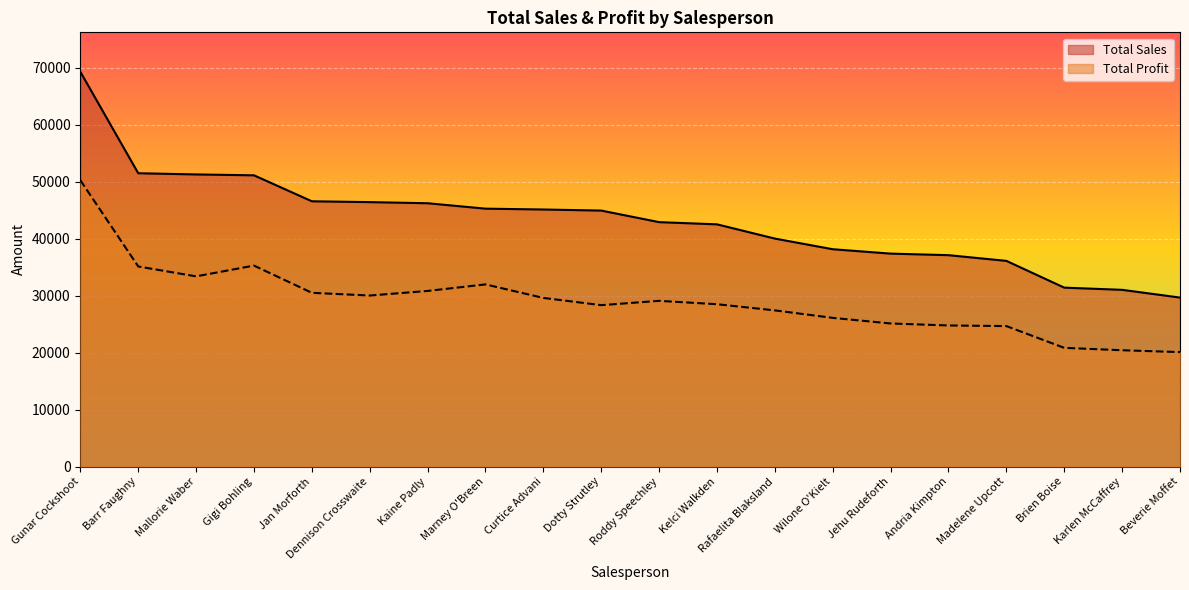

How many values in the Total Sales series are below 44926?

10